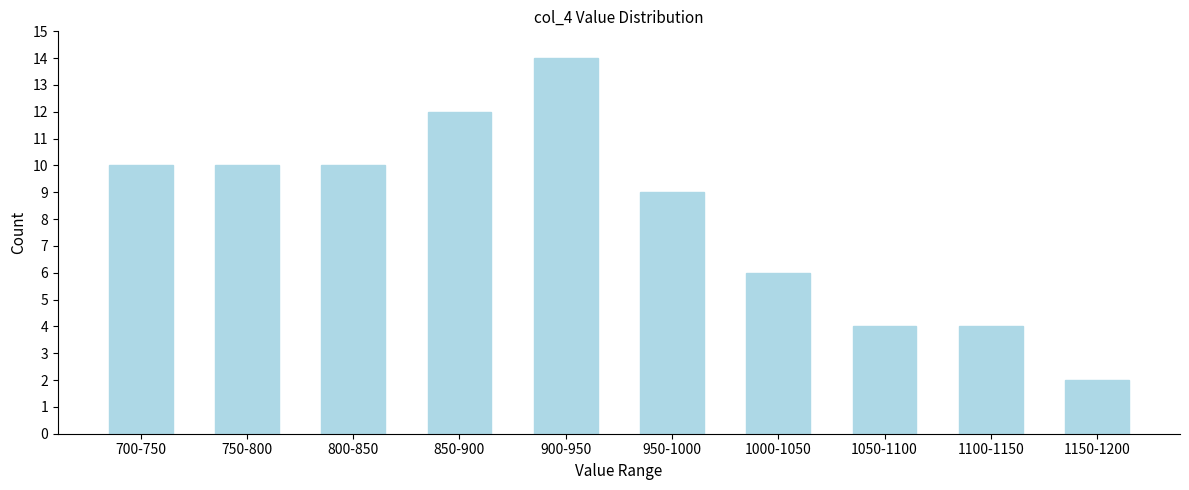

Reading right to left, what are all the values shown in this chart?

1150-1200=2	1100-1150=4	1050-1100=4	1000-1050=6	950-1000=9	900-950=14	850-900=12	800-850=10	750-800=10	700-750=10